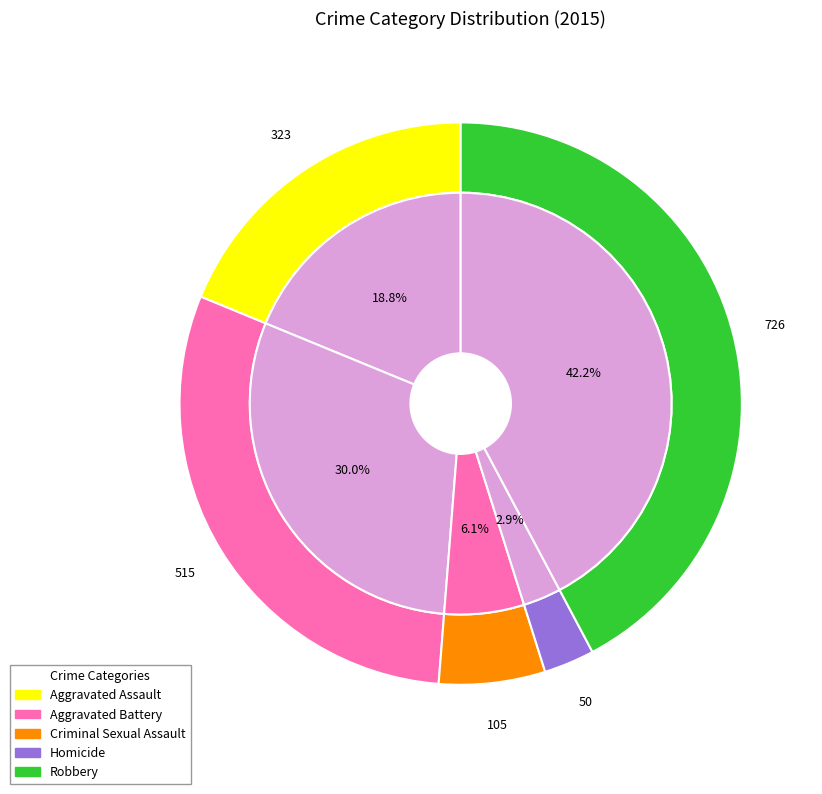

To the nearest percent, what is the difference between the Criminal Sexual Assault and Homicide slice percentages?

3%